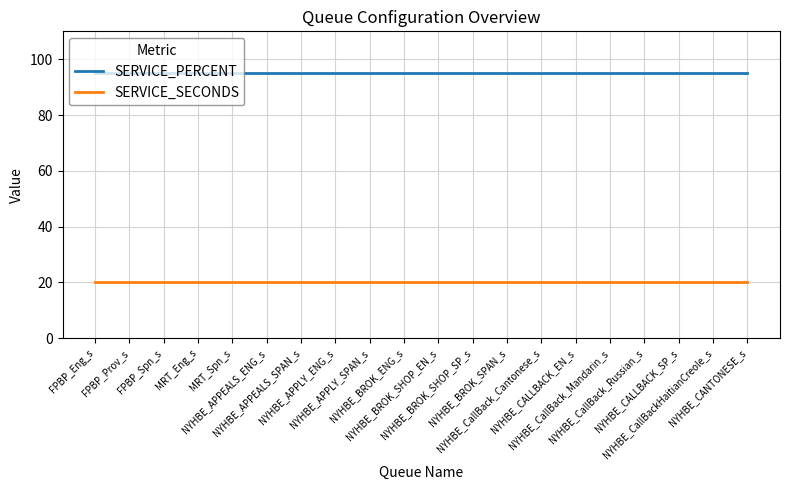

What is the maximum value for SERVICE_SECONDS?

20